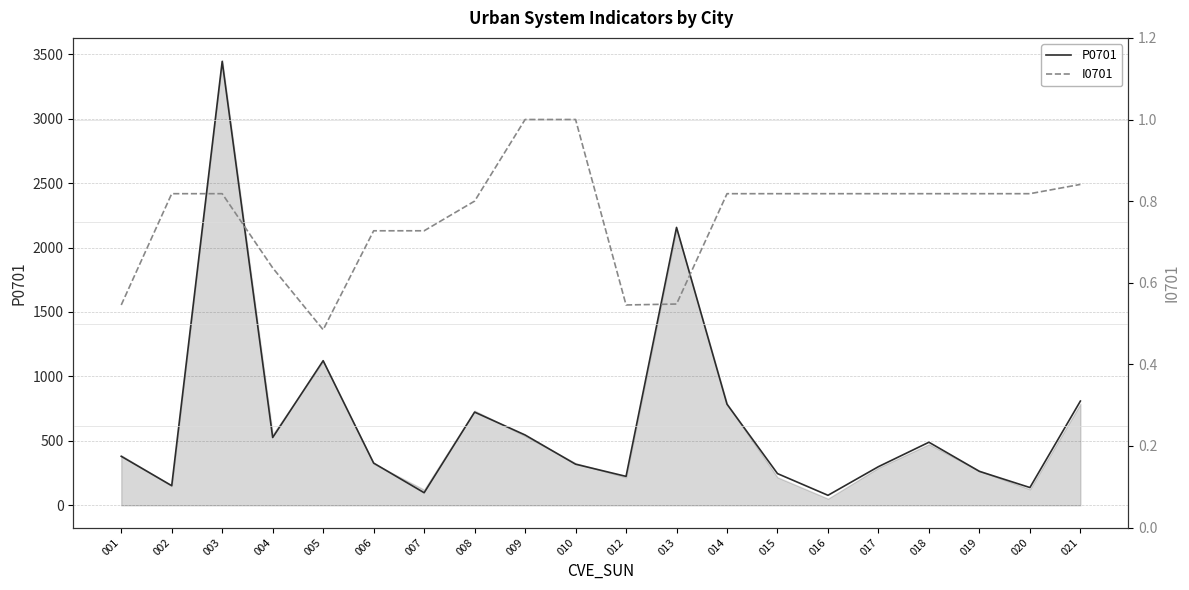

Rank the categories by I0701 value from lowest to highest.

005, 001, 012, 013, 004, 006, 007, 008, 002, 003, 014, 015, 016, 017, 018, 019, 020, 021, 009, 010